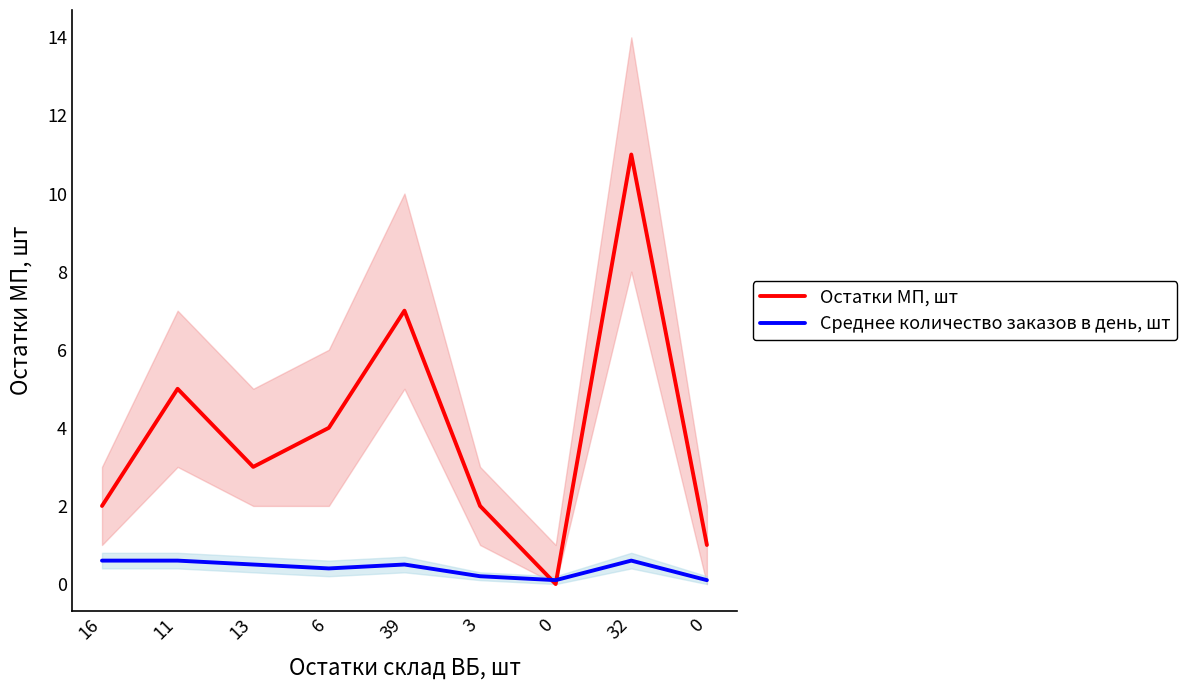

Where do Остатки МП, шт and Среднее количество заказов в день, шт first cross each other?

3 and 0